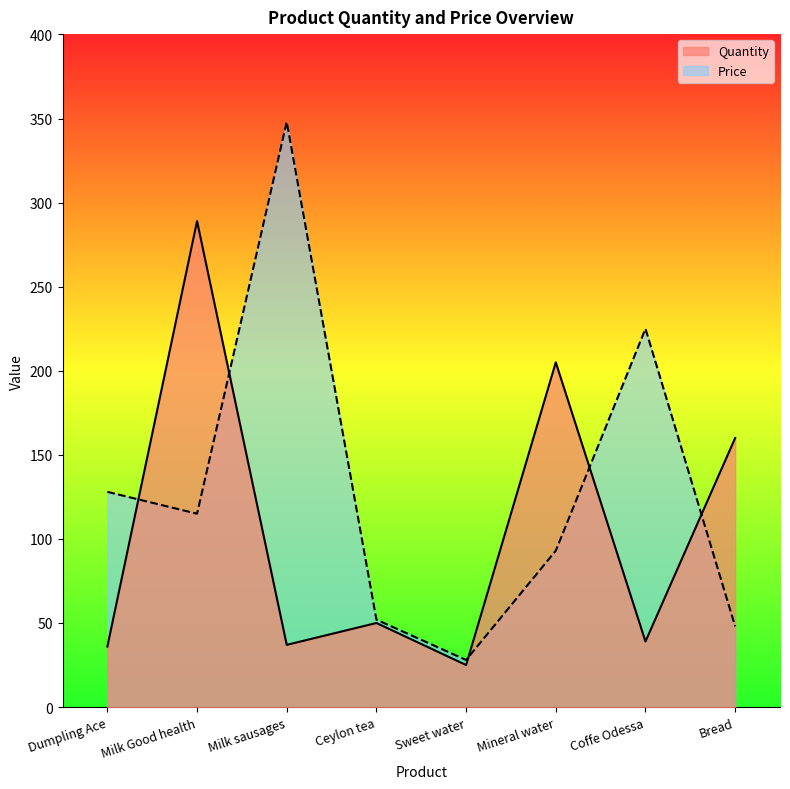

Where do Price and Quantity first cross each other?

Dumpling Ace and Milk Good health